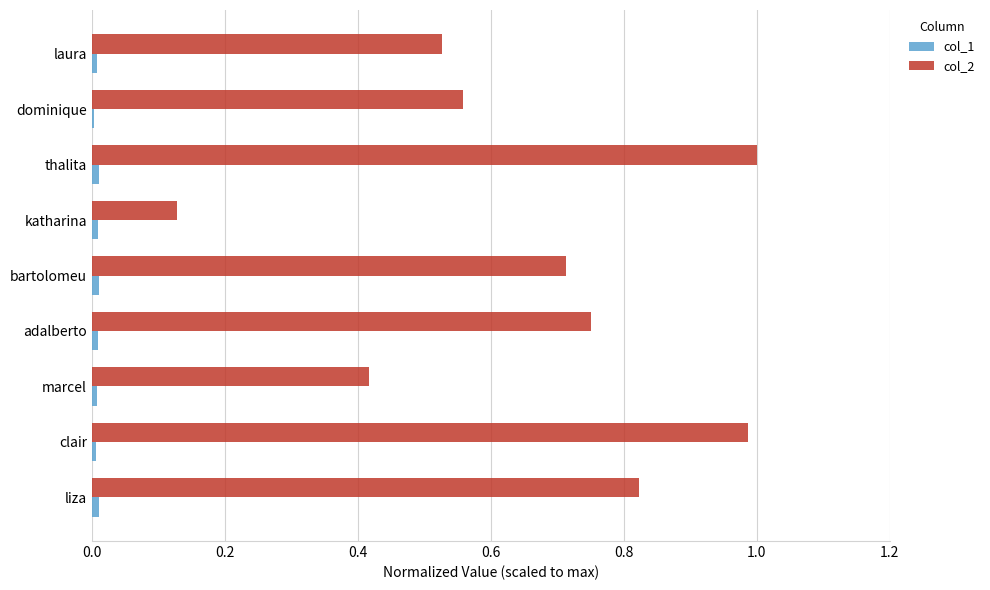

Which series has the largest range (max minus min)?

col_2